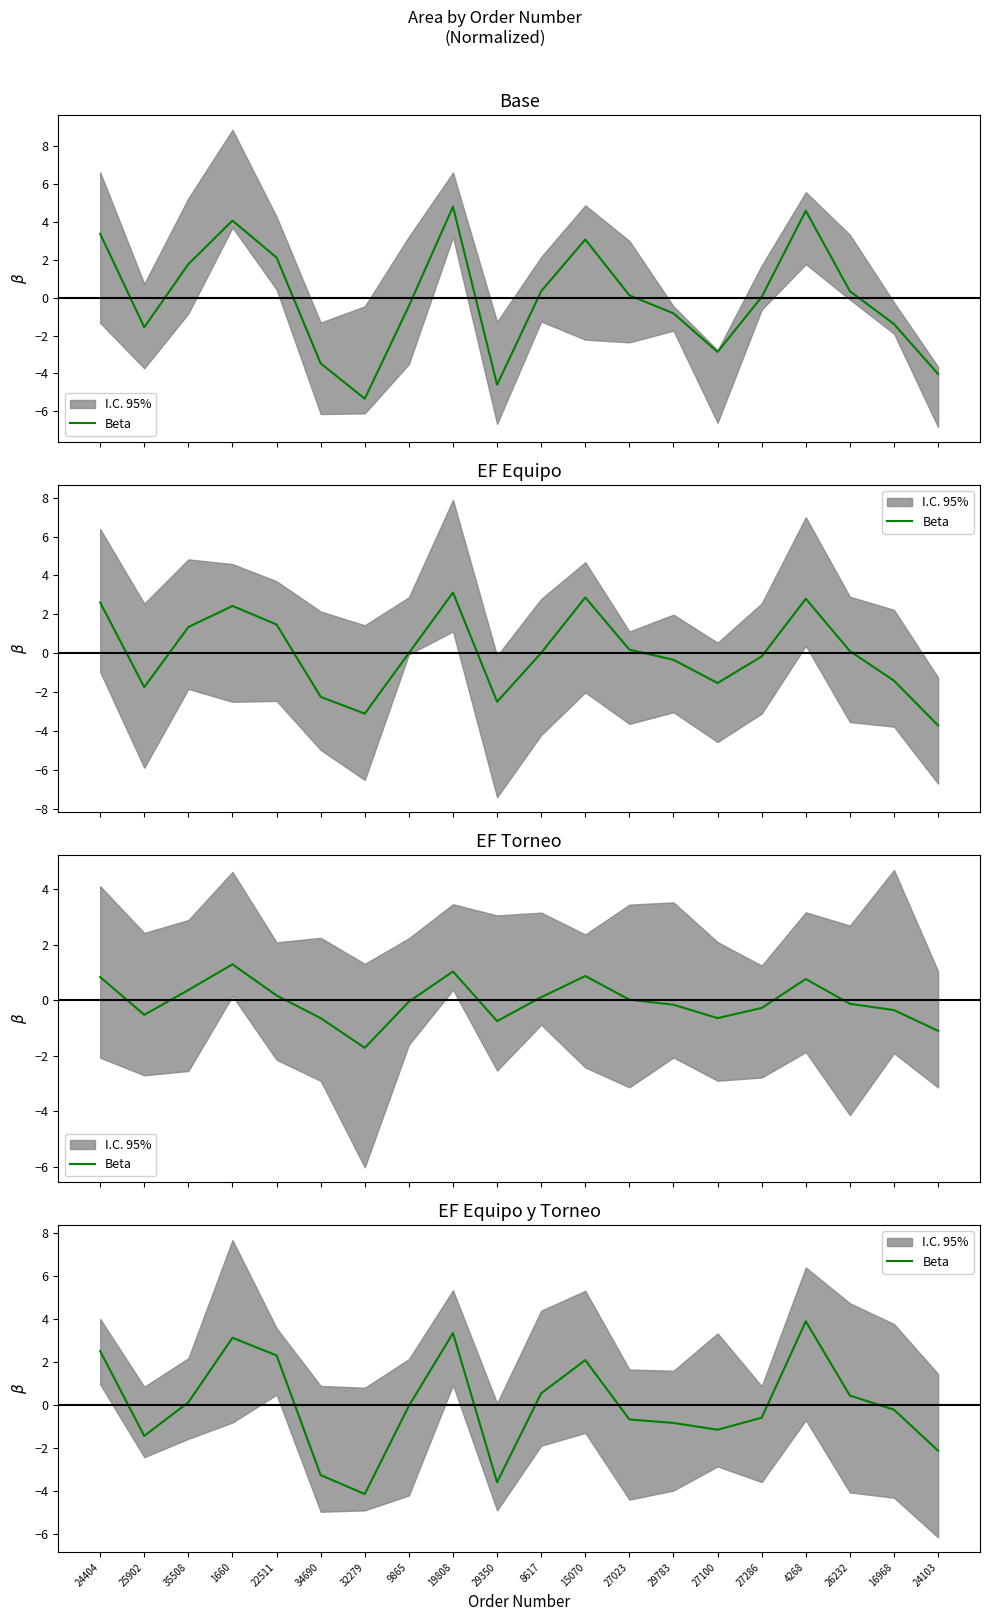

List the labels in order of value, largest first.

4268, 19808, 1660, 24404, 22511, 15070, 8617, 26232, 35508, 9865, 16968, 27286, 27023, 29783, 27100, 25902, 24103, 34690, 29350, 32279